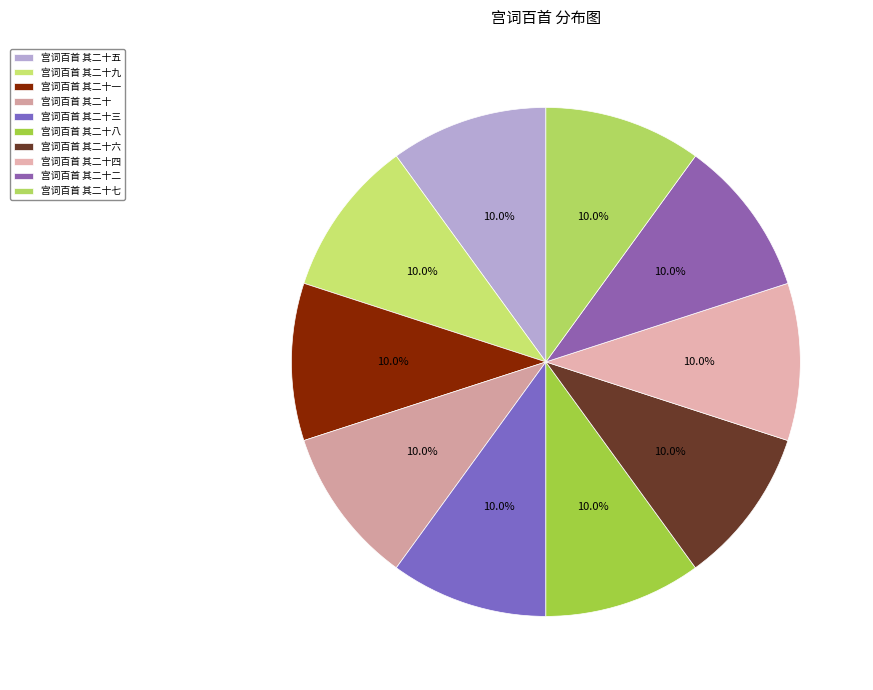

How many slices are in this pie chart?

10